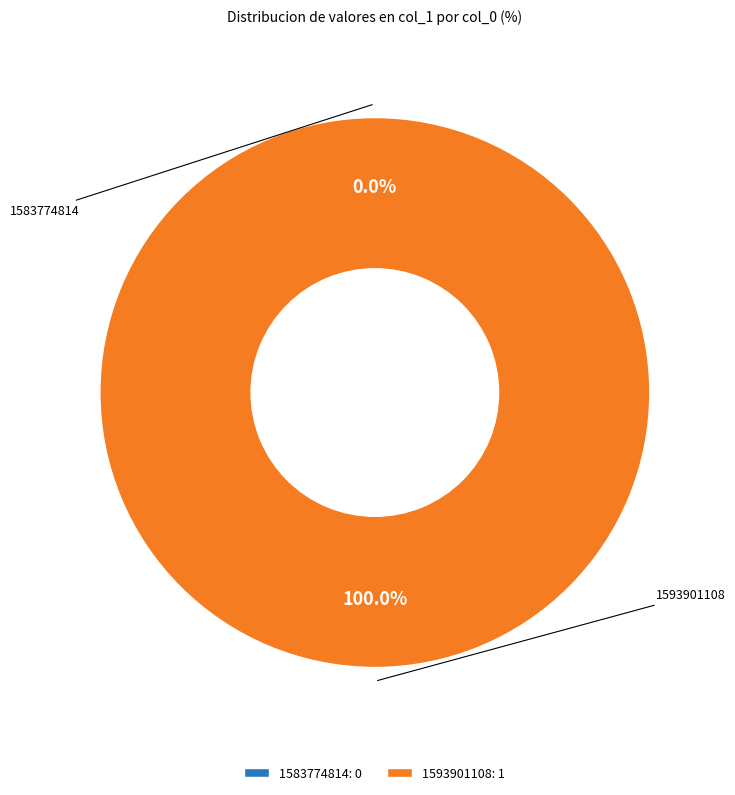

Count the number of slices in the pie.

2